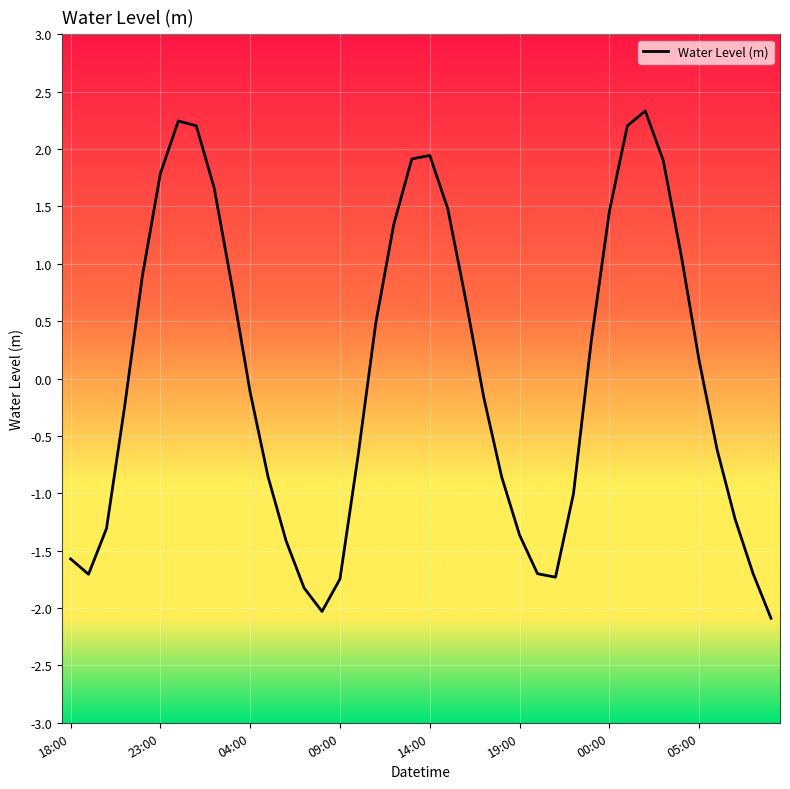

What is the difference between the maximum and minimum values?

4.4